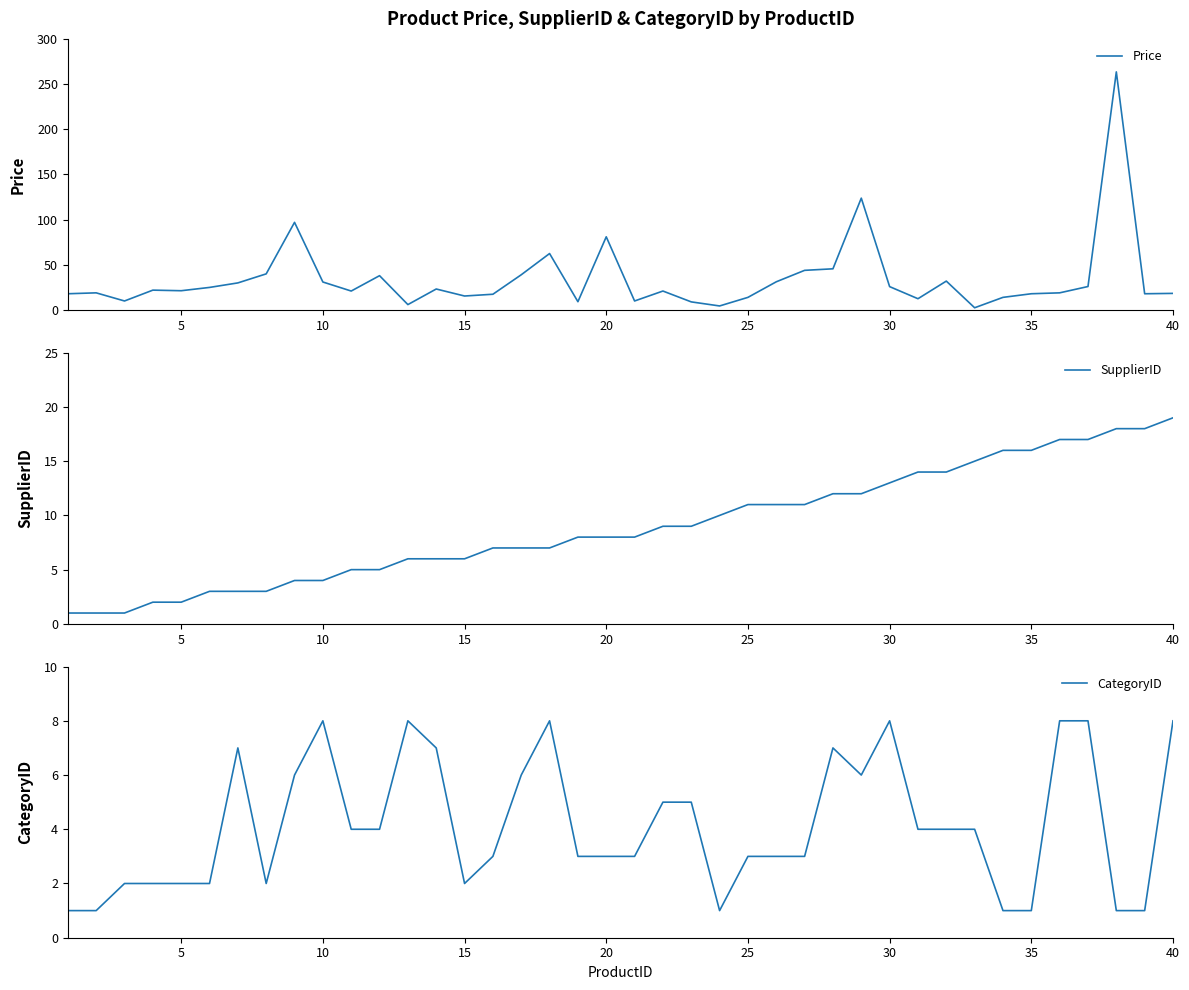

Reading right to left, transcribe all the data shown in this chart.

Price: 18.4	18.0	263.5	26.0	19.0	18.0	14.0	2.5	32.0	12.5	25.9	123.8	45.6	43.9	31.2	14.0	4.5	9.0	21.0	10.0	81.0	9.2	62.5	39.0	17.4	15.5	23.2	6.0	38.0	21.0	31.0	97.0	40.0	30.0	25.0	21.4	22.0	10.0	19.0	18.0
SupplierID: 19.0	18.0	18.0	17.0	17.0	16.0	16.0	15.0	14.0	14.0	13.0	12.0	12.0	11.0	11.0	11.0	10.0	9.0	9.0	8.0	8.0	8.0	7.0	7.0	7.0	6.0	6.0	6.0	5.0	5.0	4.0	4.0	3.0	3.0	3.0	2.0	2.0	1.0	1.0	1.0
CategoryID: 8.0	1.0	1.0	8.0	8.0	1.0	1.0	4.0	4.0	4.0	8.0	6.0	7.0	3.0	3.0	3.0	1.0	5.0	5.0	3.0	3.0	3.0	8.0	6.0	3.0	2.0	7.0	8.0	4.0	4.0	8.0	6.0	2.0	7.0	2.0	2.0	2.0	2.0	1.0	1.0